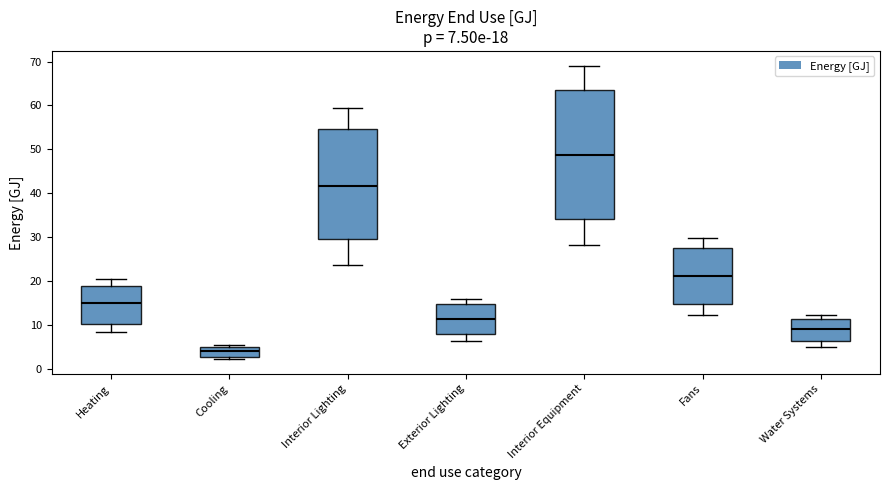

Which box's median line is the highest?

Interior Equipment